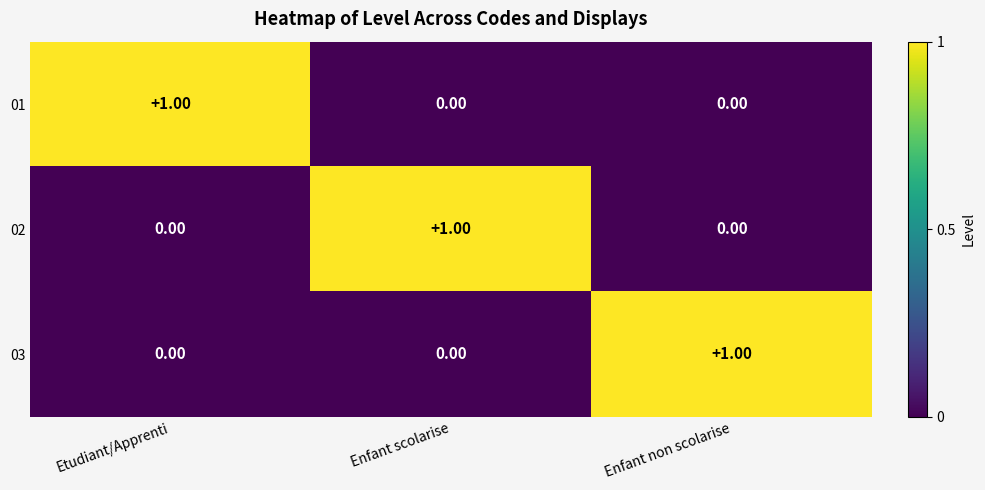

At how many categories does at least one series exceed 0?

3